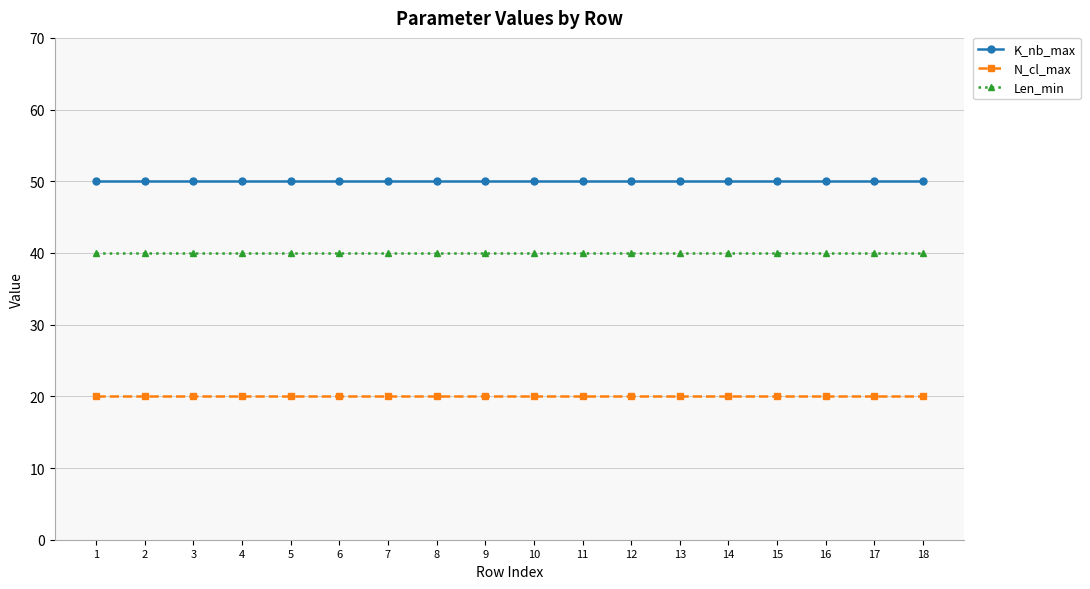

Read the N_cl_max value at 3.

20